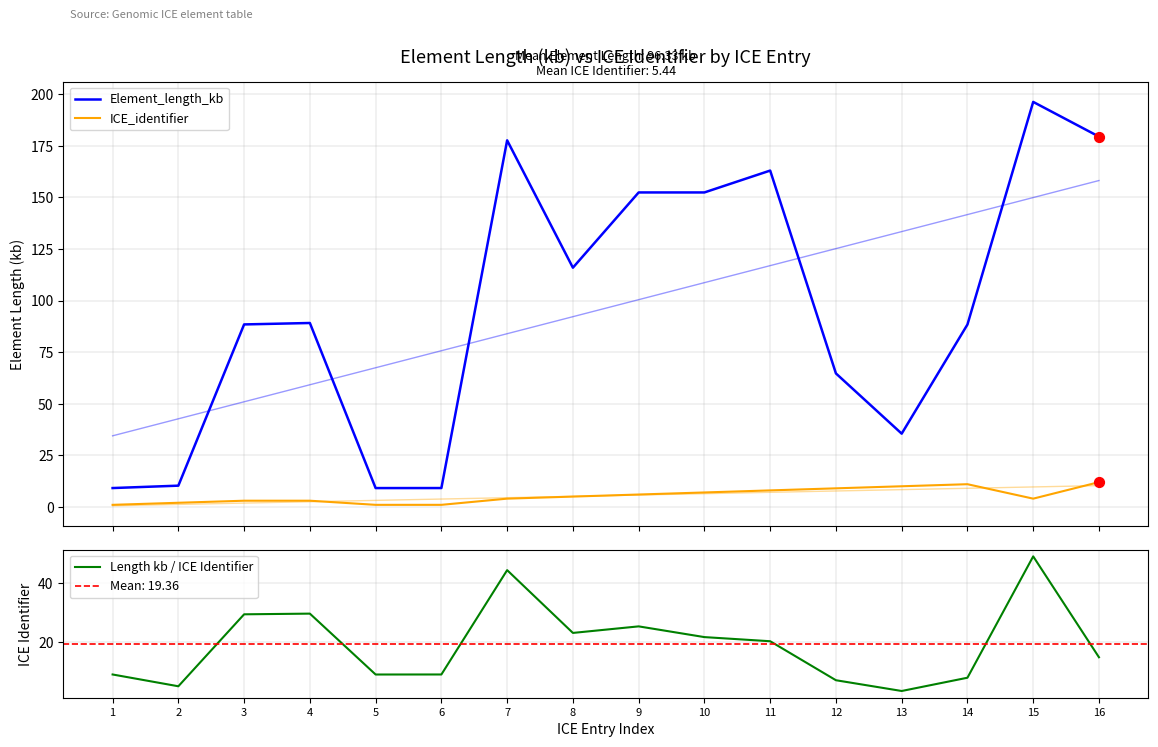

Which series has the widest spread of Y values?

Element_length_kb